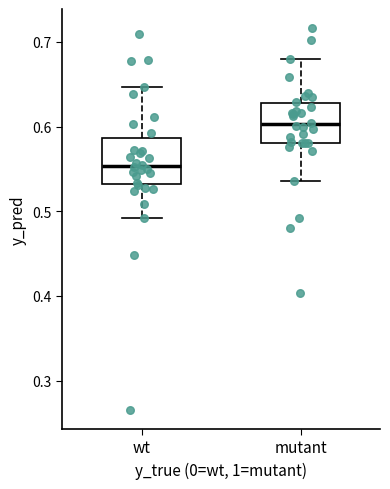

Which box's median line is the lowest?

wt